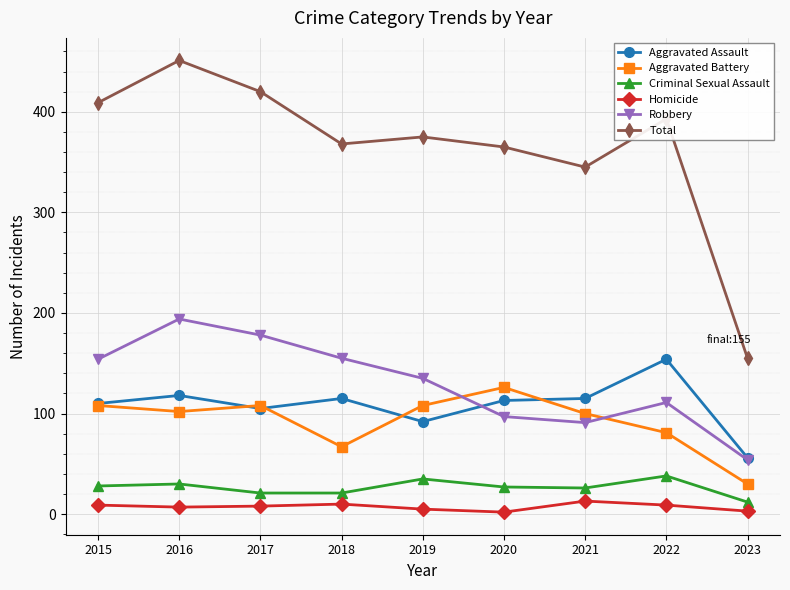

Is it true that Criminal Sexual Assault equals 36 at 2018?

False